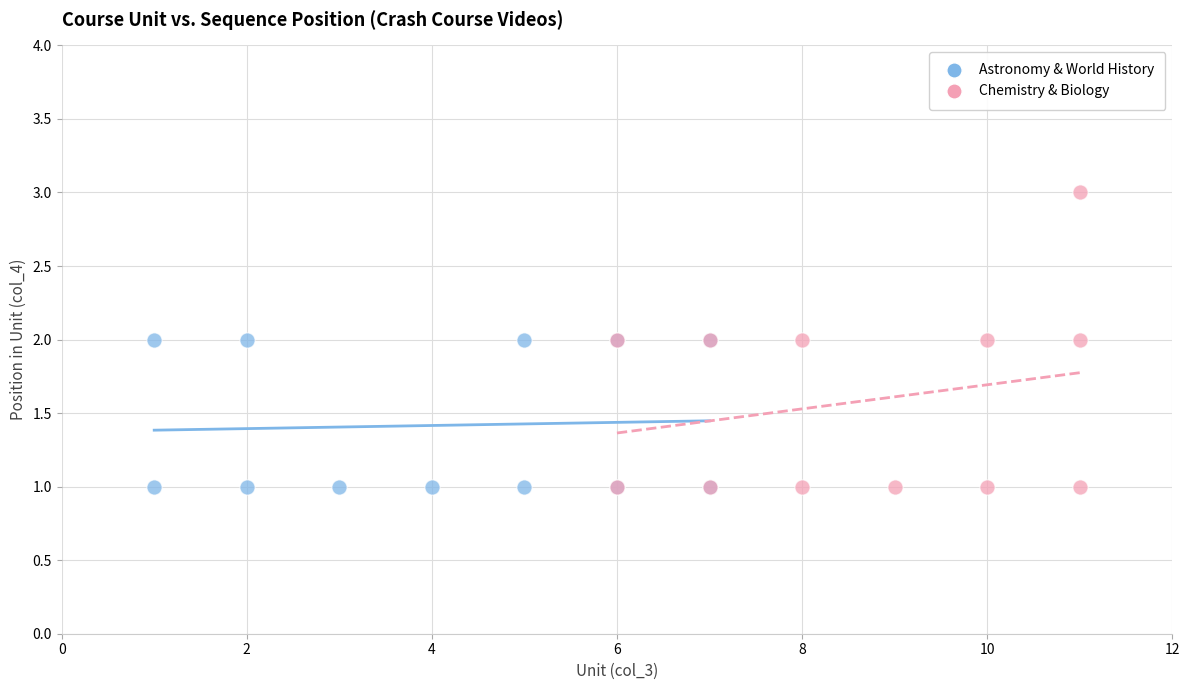

What are all the series names shown in the legend?

Astronomy & World History, Chemistry & Biology